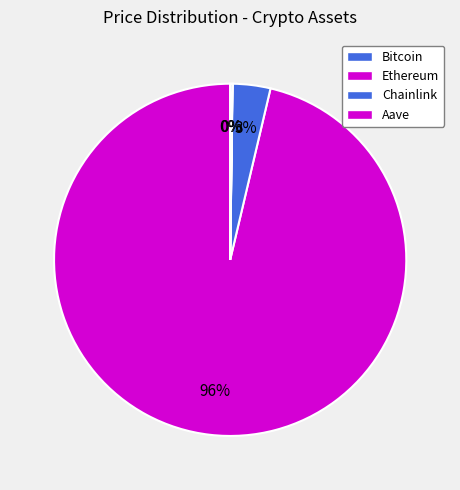

How many segments does this pie chart have?

4